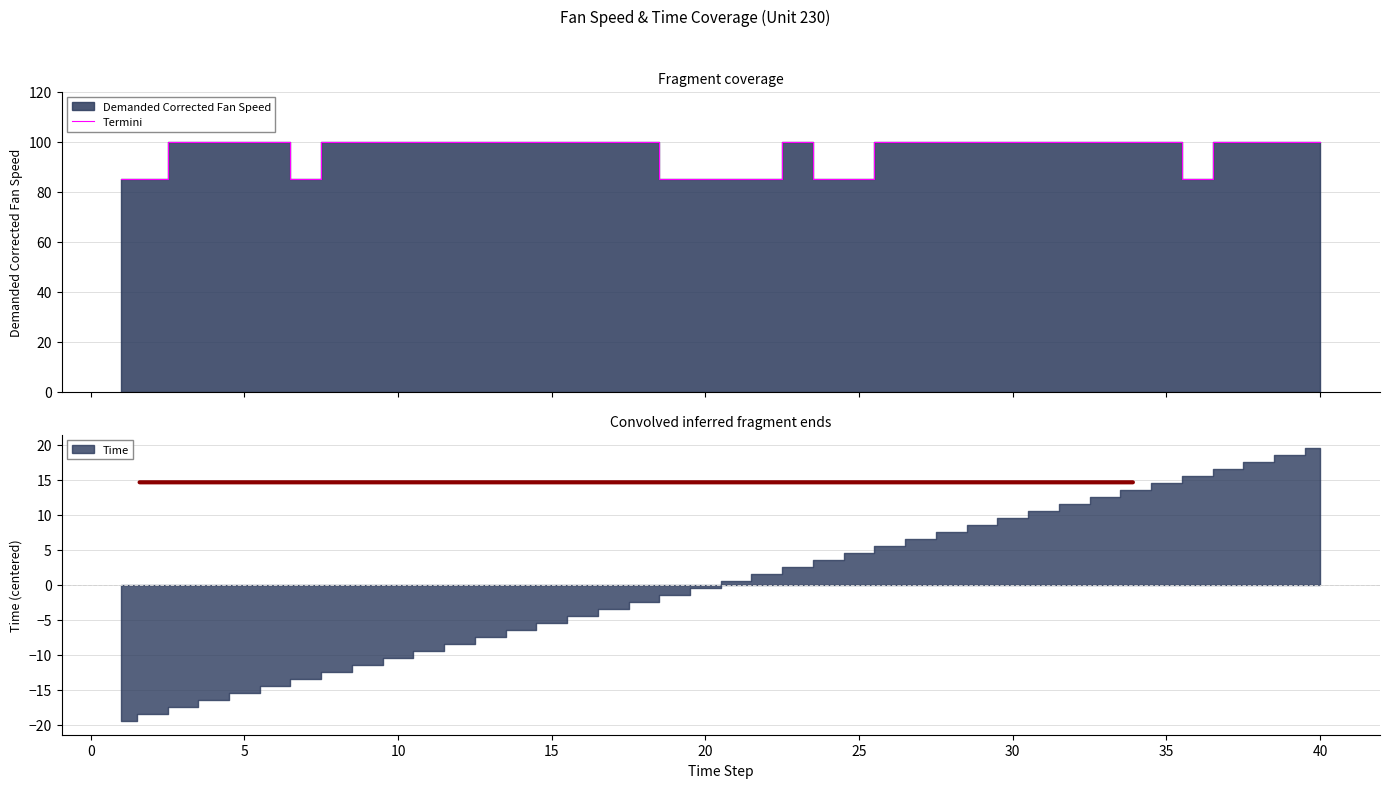

The chart shows a value of 155.9 at 16. True or false?

False